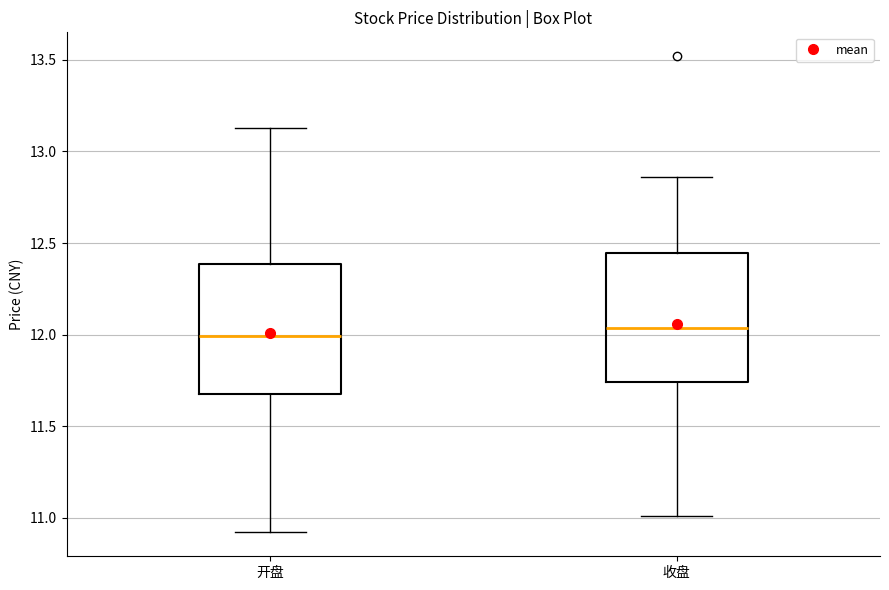

Reading left to right, read every box against the y-axis: the position of its median line, the range the box covers, and the ends of its whiskers. The values are not printed on the chart, so give them approximately, as read against the axis.

开盘: median 12.00, box 11.70 to 12.40, whiskers 10.90 to 13.15
收盘: median 12.05, box 11.75 to 12.45, whiskers 11.00 to 12.85